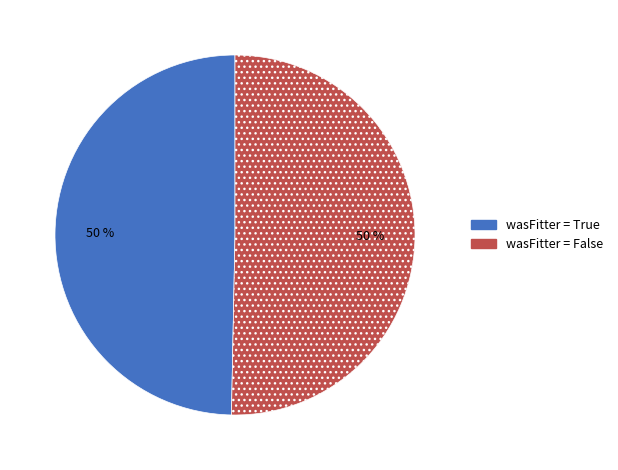

To the nearest percent, what is the average slice percentage?

50%